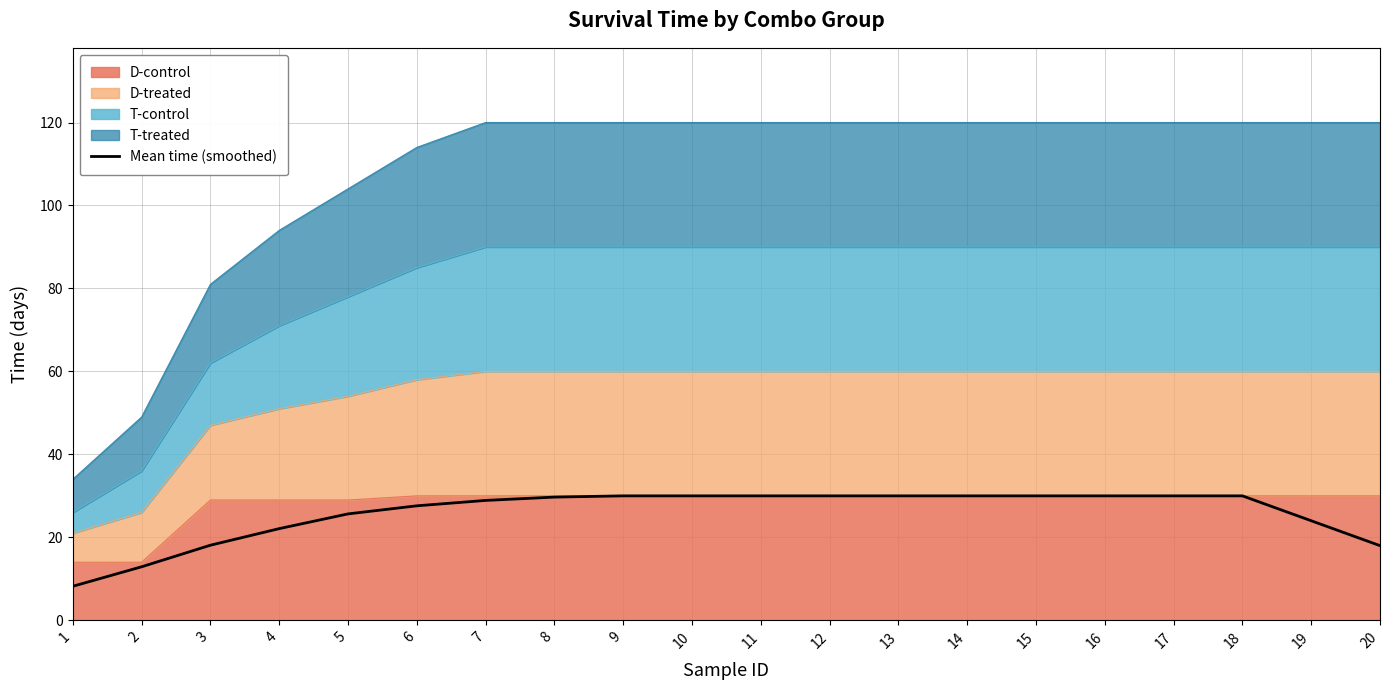

Reading right to left, extract all data points from this chart.

18.0	24.0	30.0	30.0	30.0	30.0	30.0	30.0	30.0	30.0	30.0	30.0	29.7	28.9	27.6	25.6	22.1	18.1	12.9	8.2